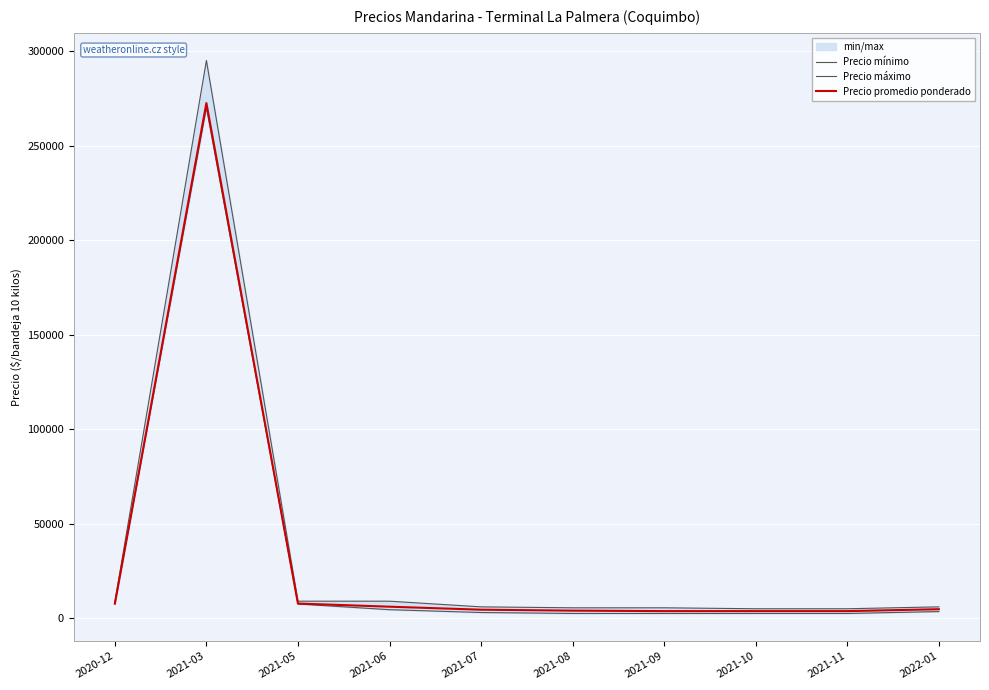

What is the greatest value displayed?

295000